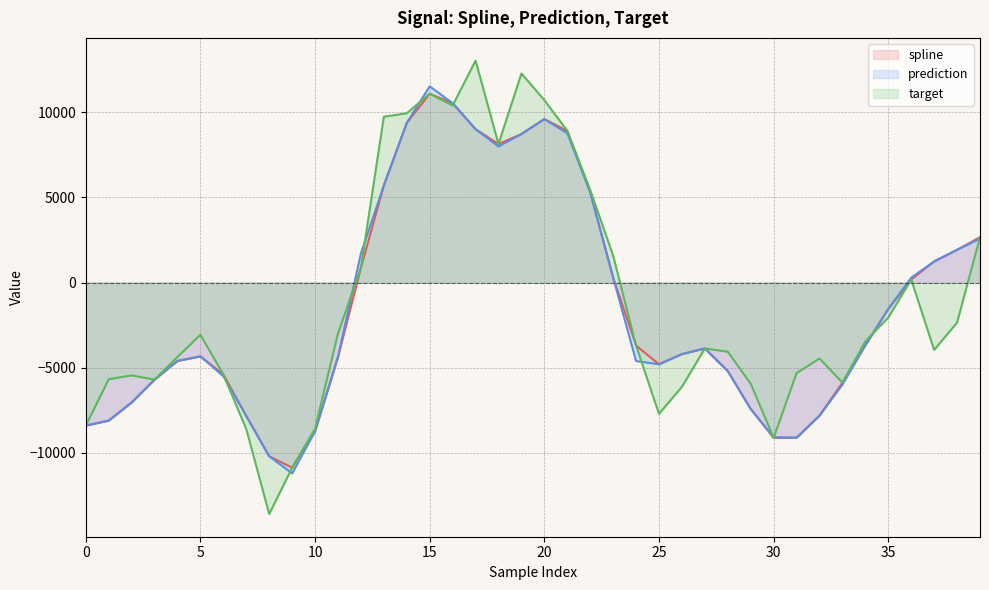

What is the difference between the second highest and minimum values in the prediction series?

21757.5